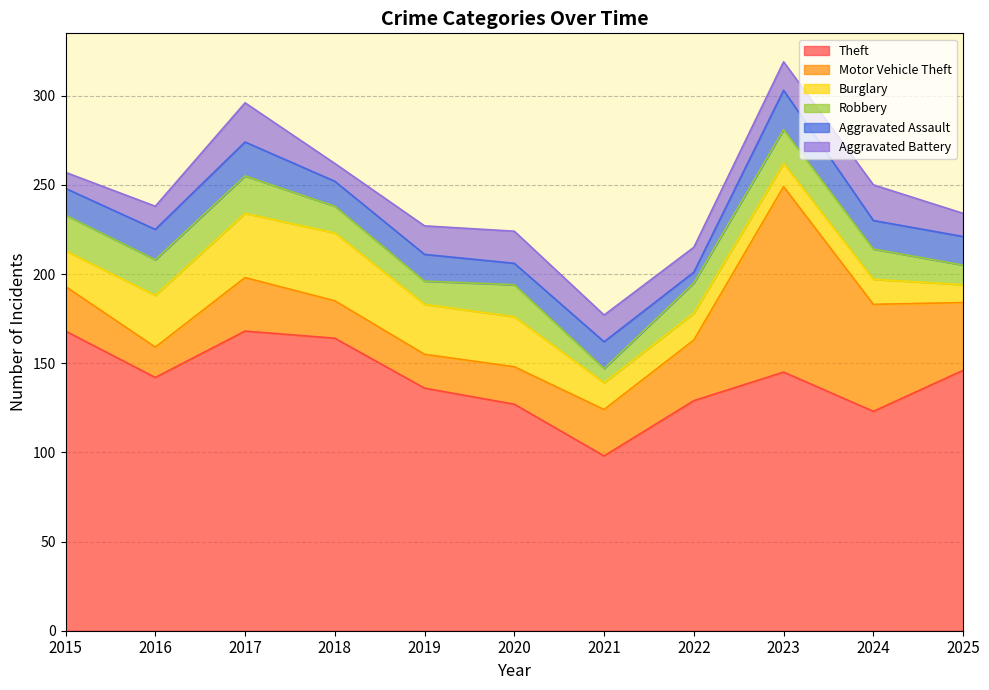

True or false: Theft and Burglary intersect in this chart.

False